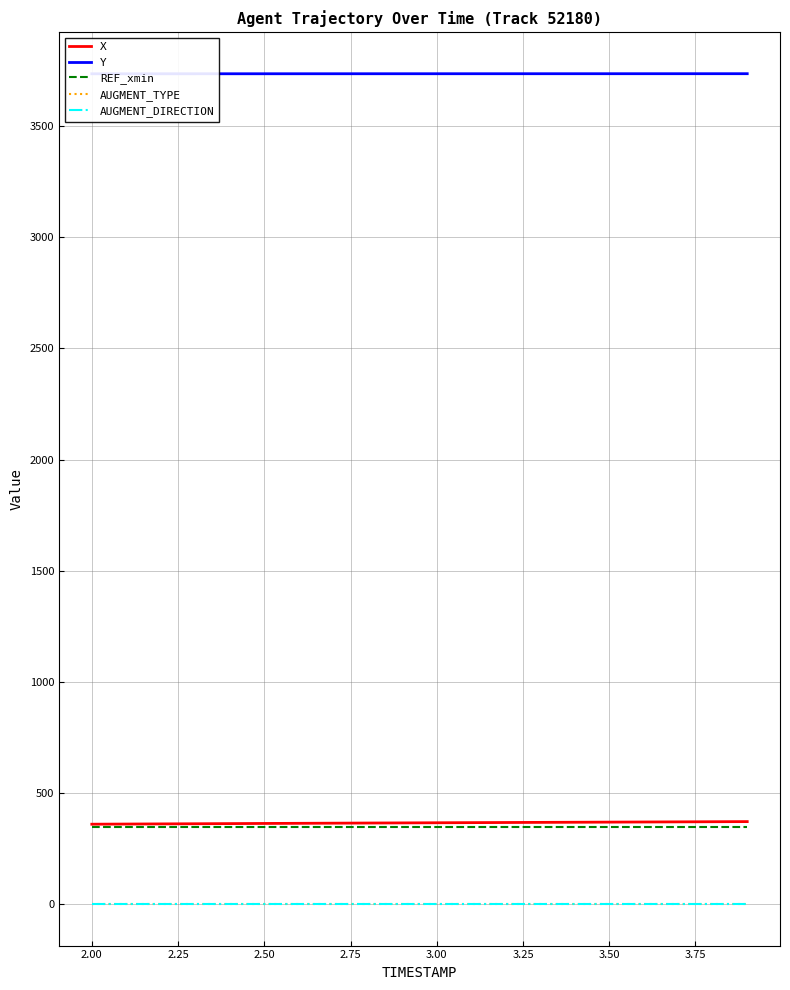

Is this an area chart (filled region under the line)?

No